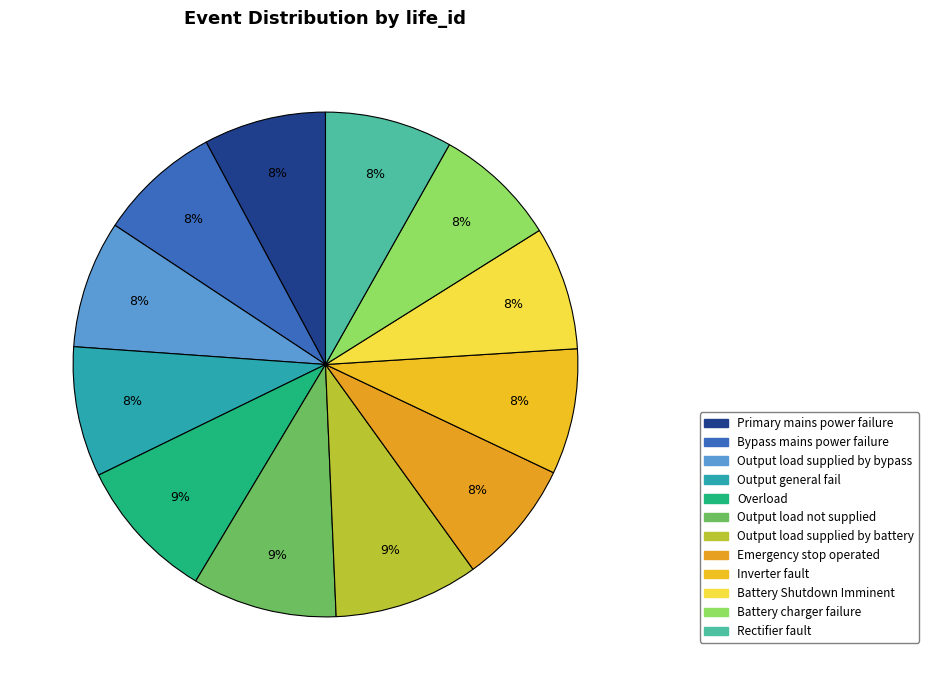

Count the number of slices in the pie.

12